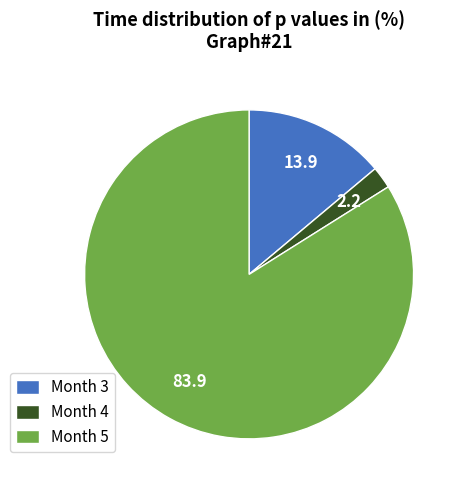

Is the sum of Month 5 and Month 3 greater than half?

Yes